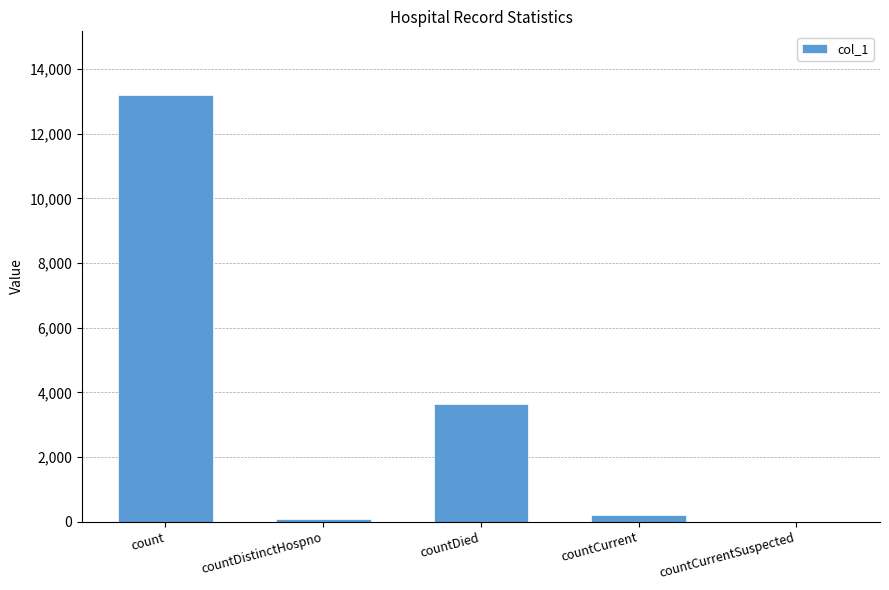

Count the number of data series in this chart.

1